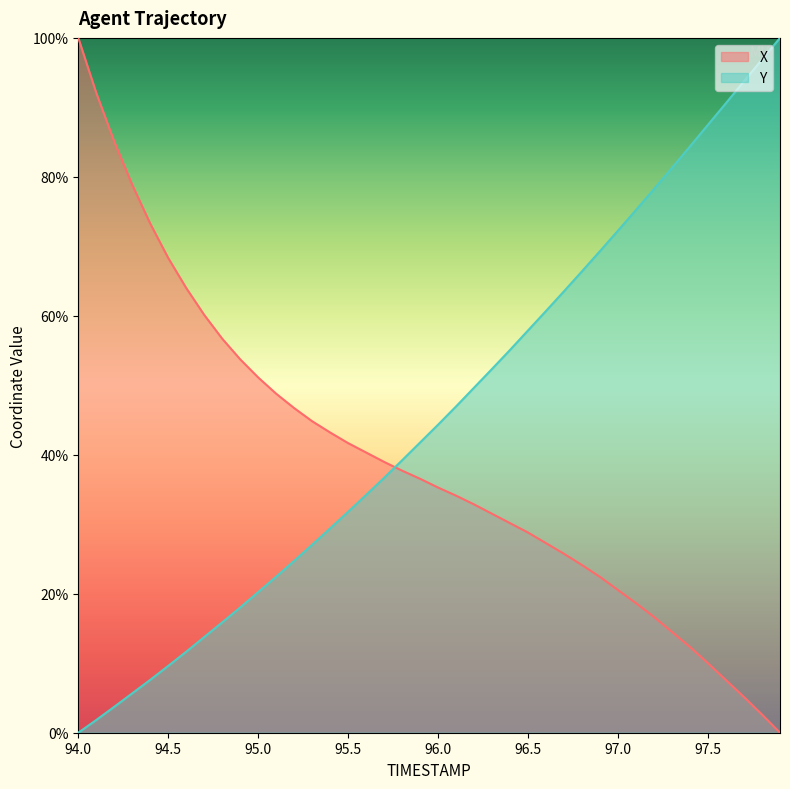

Does the chart display data point markers on the line(s)?

No